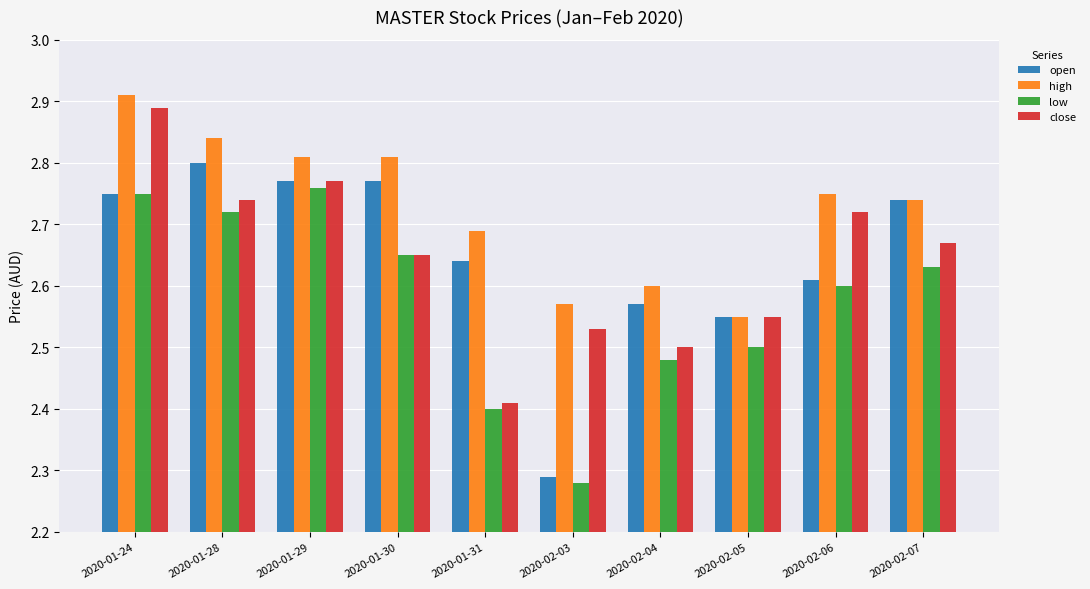

What is the label of the 10th bar from the right?

2020-01-24